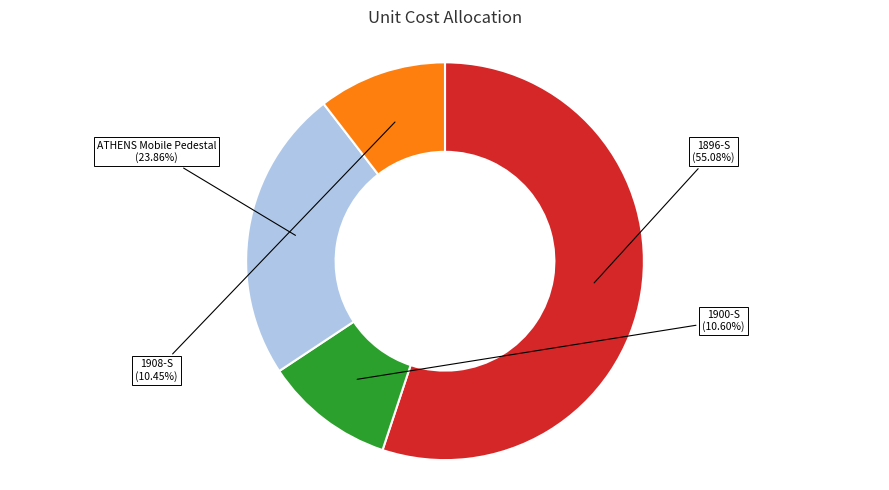

Is there any slice that represents more than half of the pie?

Yes